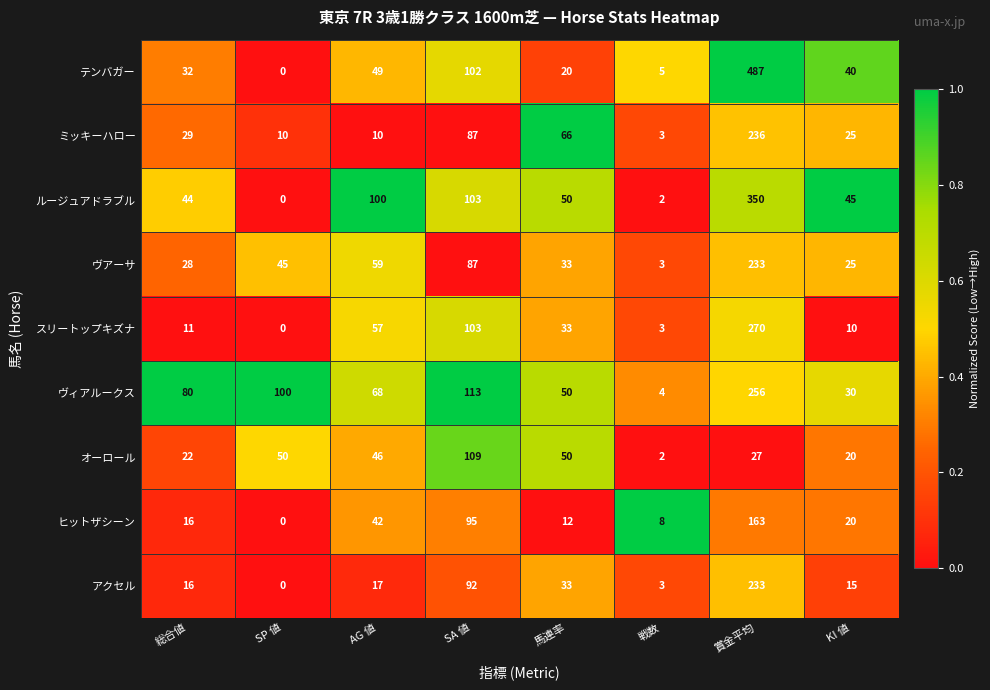

Which label corresponds to the largest value in the chart?

賞金平均